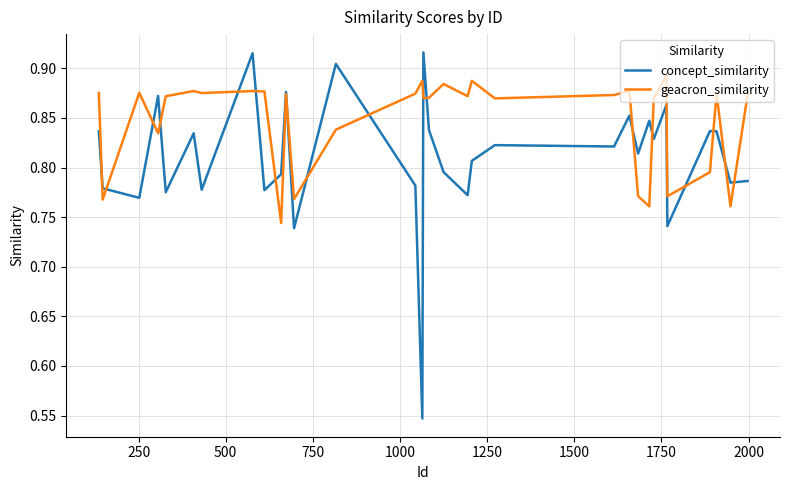

What is the sum of all concept_similarity values?

25.9